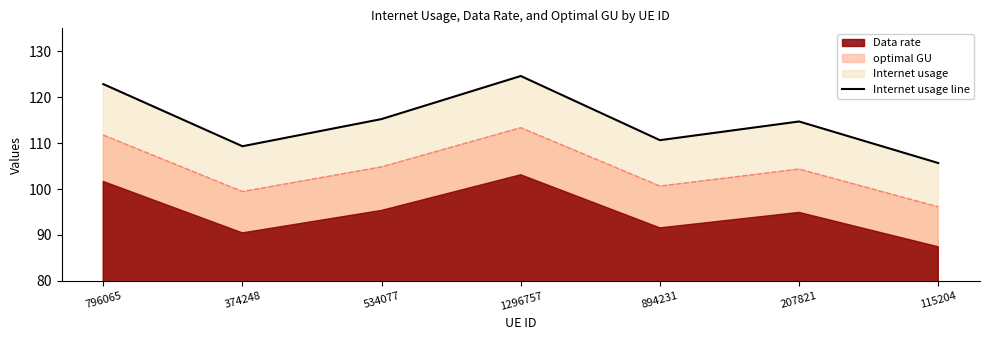

Rank the categories by value from lowest to highest.

115204, 374248, 894231, 207821, 534077, 796065, 1296757